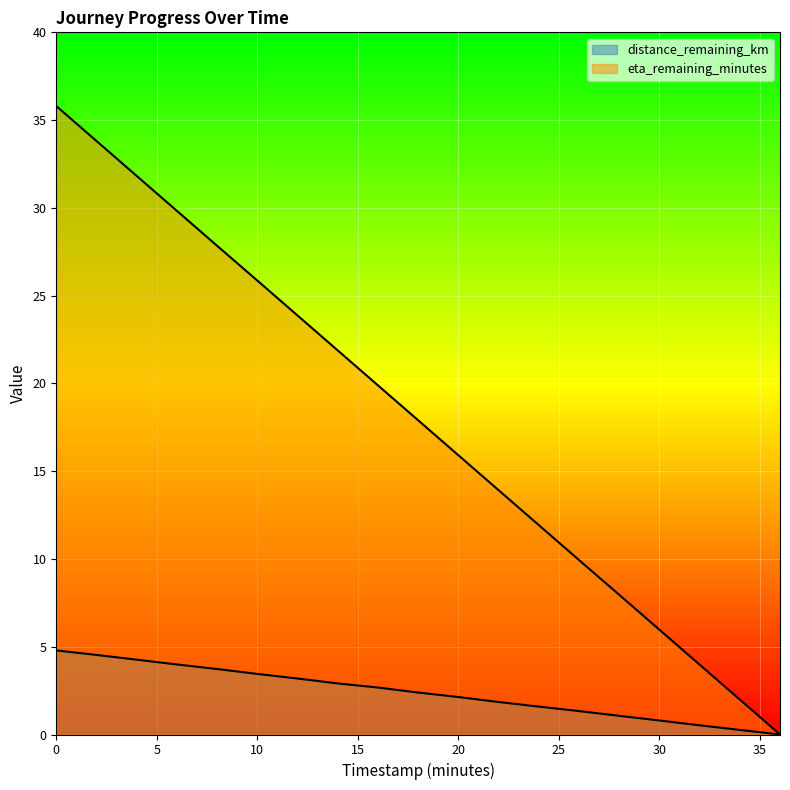

True or false: eta_remaining_minutes and distance_remaining_km cross at least once.

False